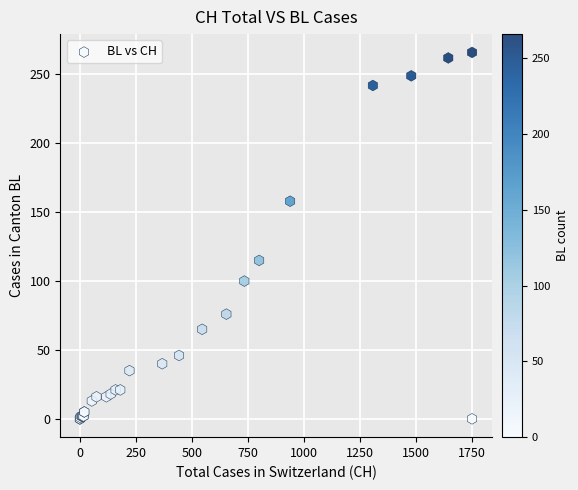

What Y value in the scatter plot is closest to 133?

115